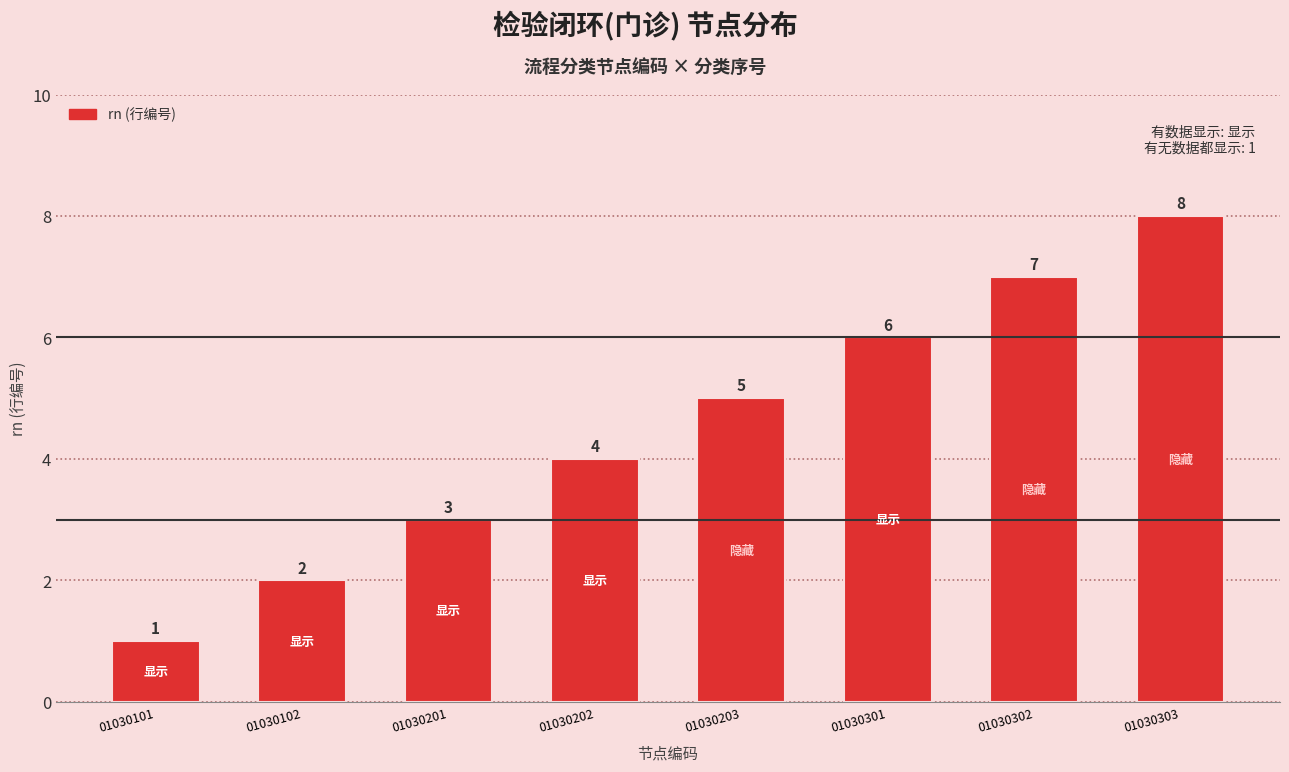

How many values are below 5?

4